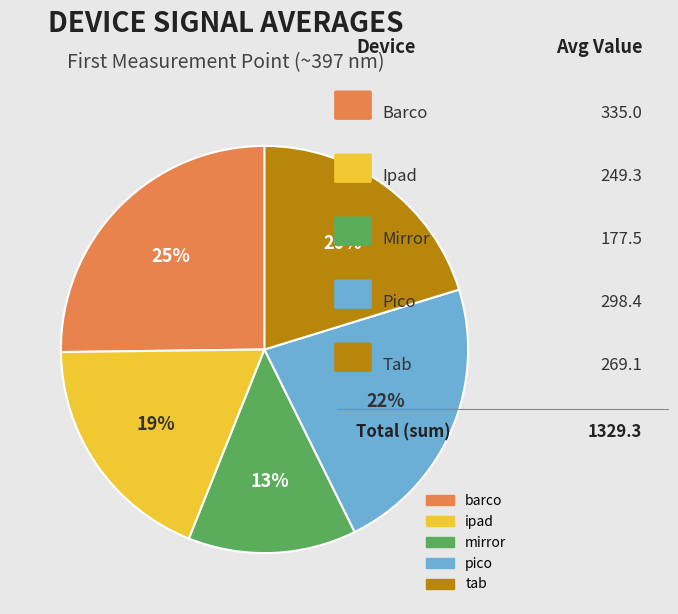

To the nearest percent, what is the combined percentage of pico and barco?

48%